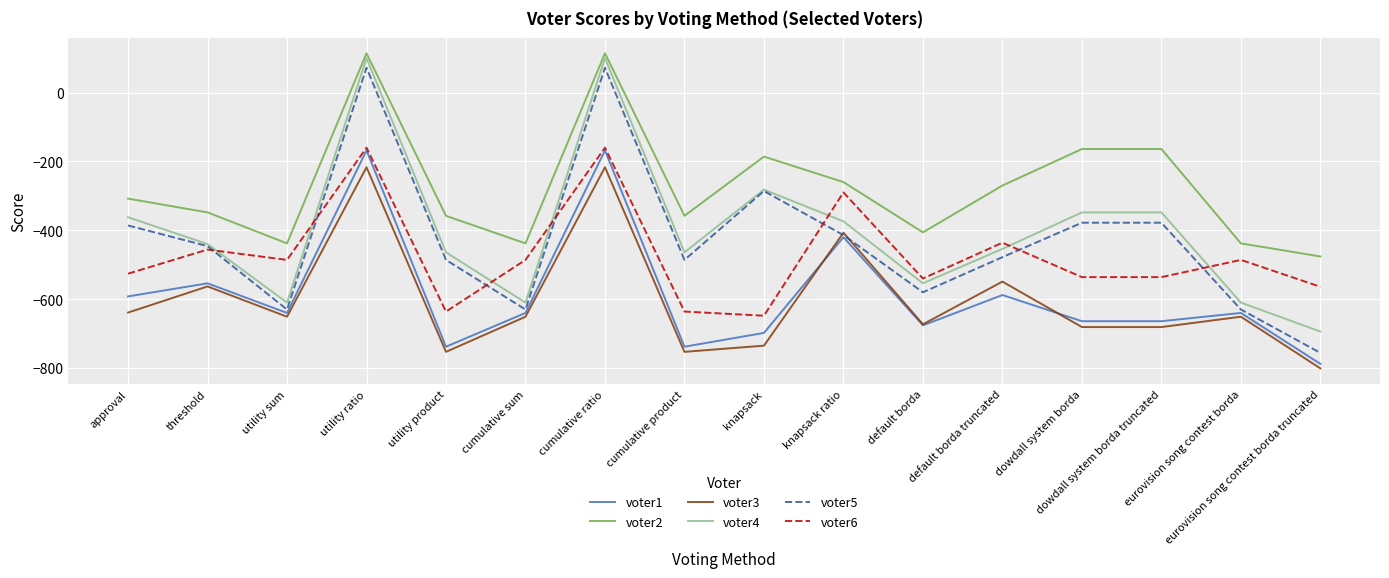

Is it true that voter5 equals -404 at knapsack?

False